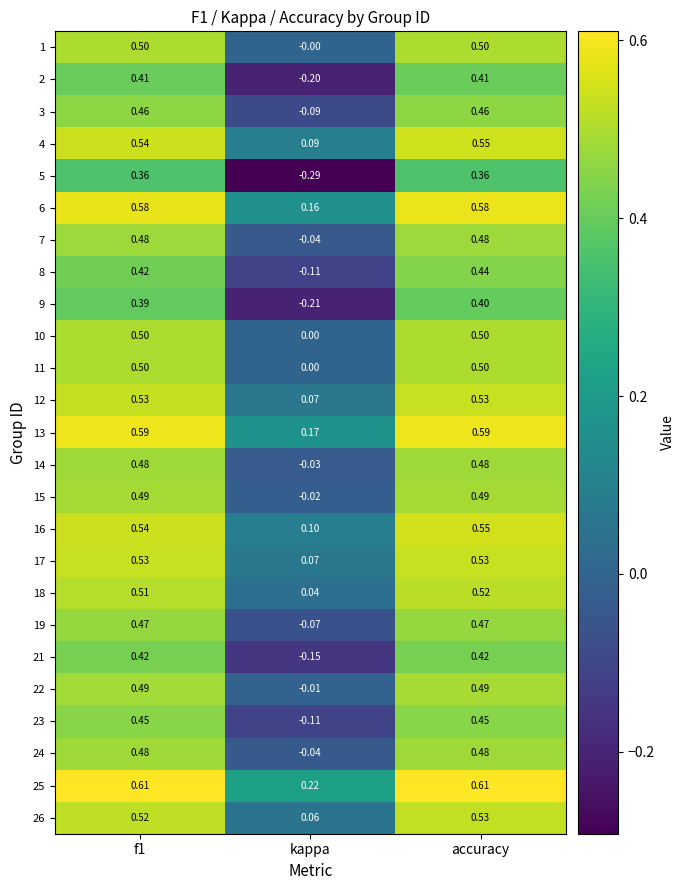

Which label corresponds to the smallest value in the chart?

kappa